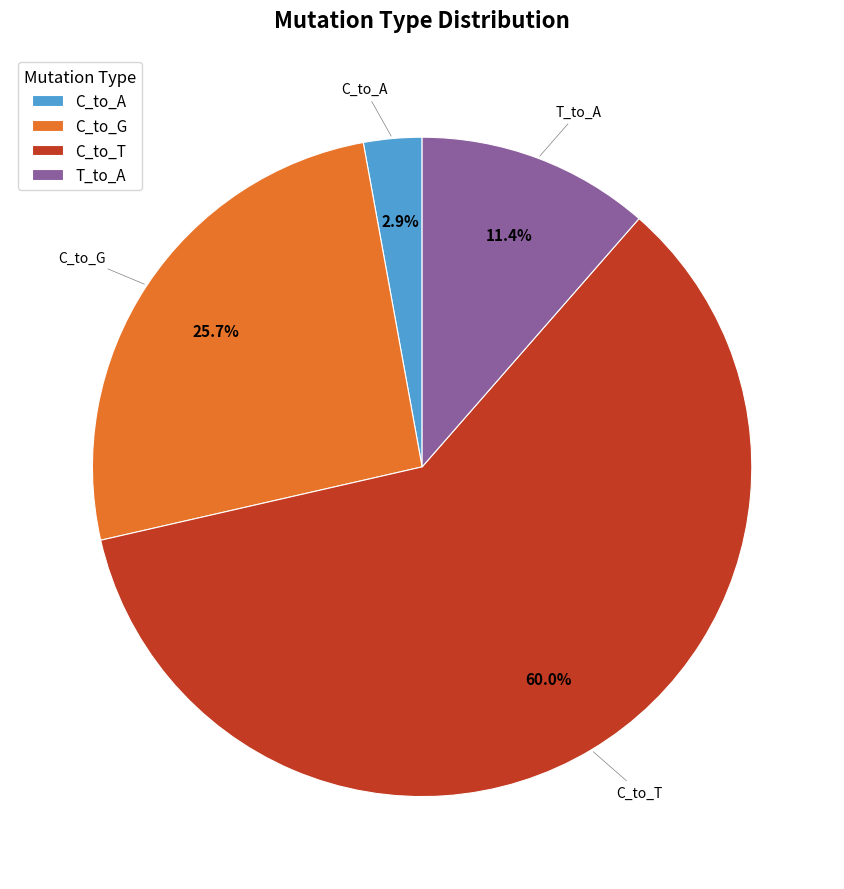

Is there a majority slice in this chart?

Yes